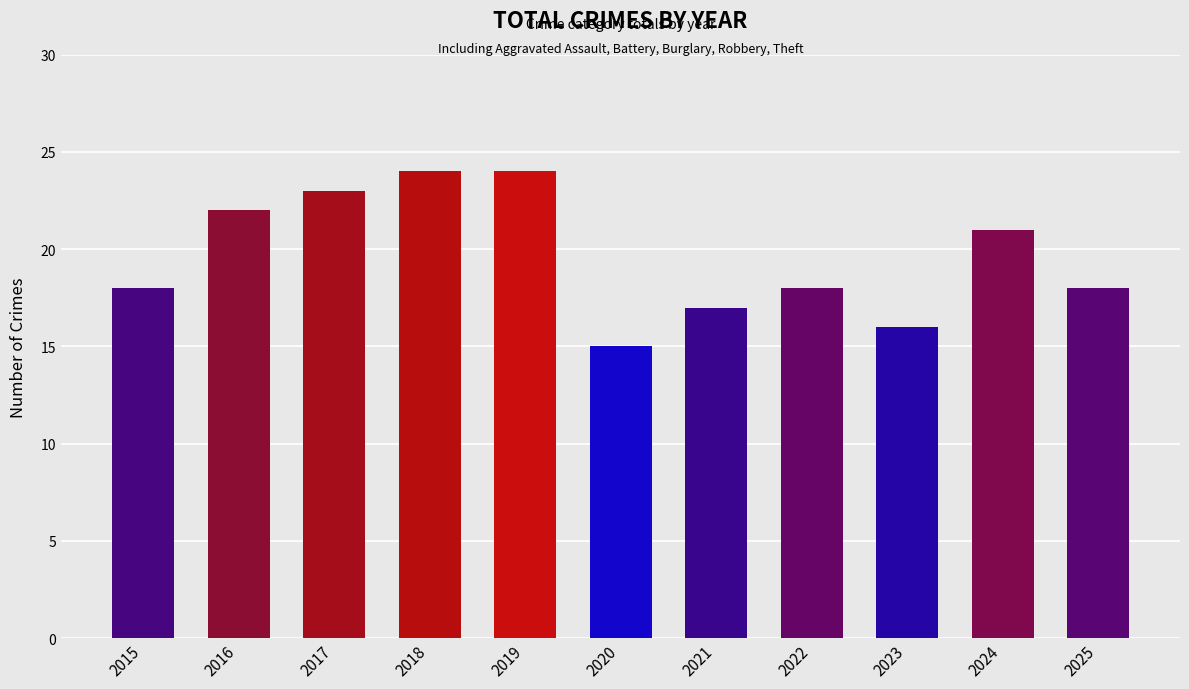

What is the ratio of the value at 2023 to the value at 2018?

0.7